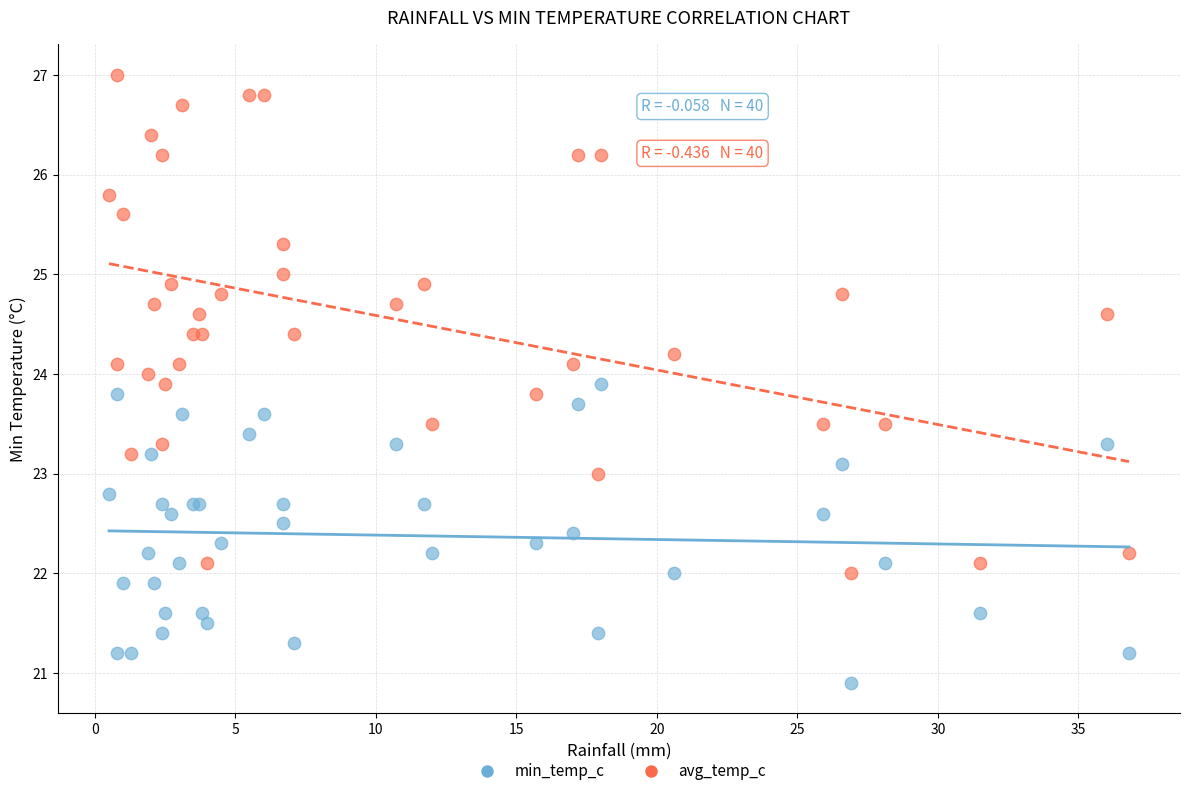

Which series has the largest Y range (max minus min)?

avg_temp_c